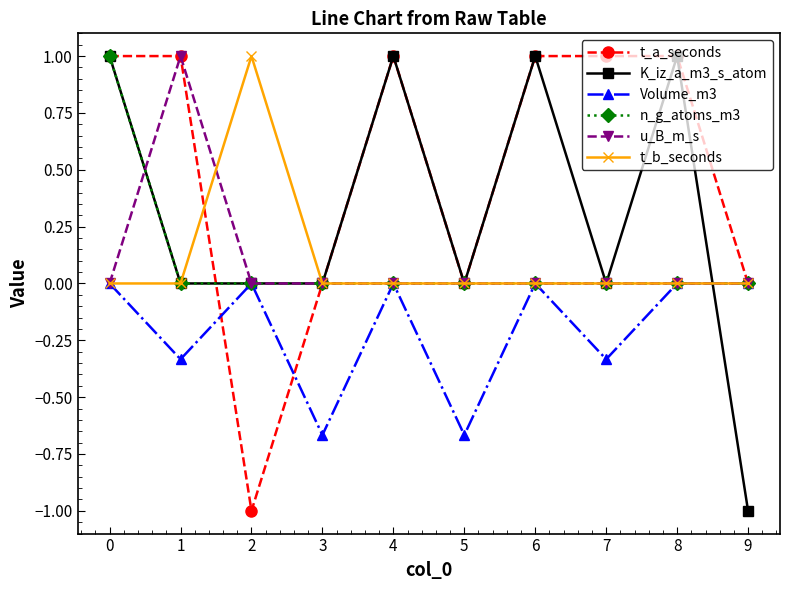

True or false: t_b_seconds has a value of 0.0 at 4.

True